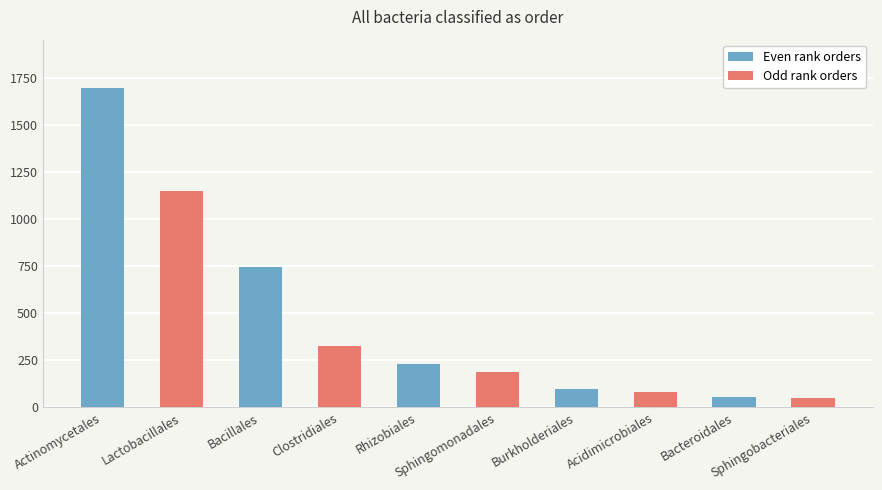

Which series has the widest spread of values?

Even rank orders